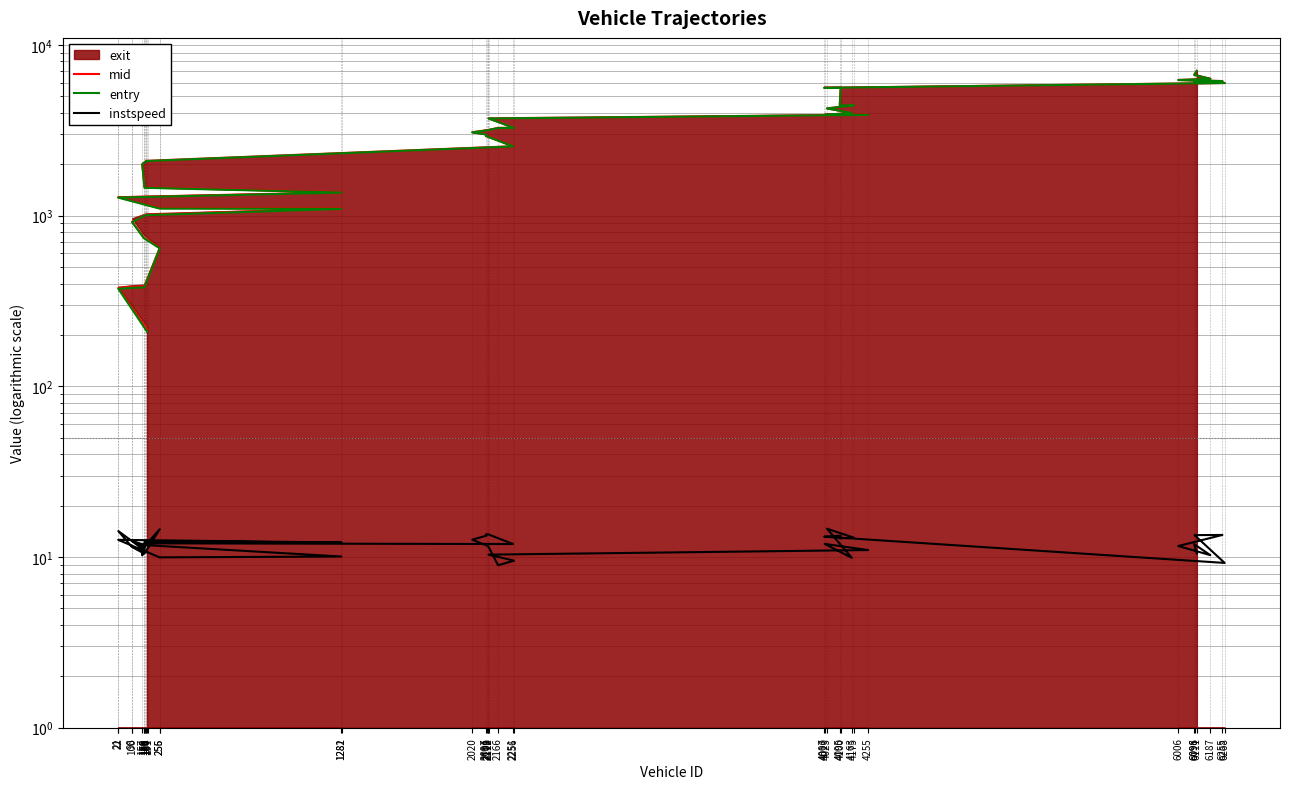

What is the difference between the maximum and second lowest values in the mid series?

6670.0